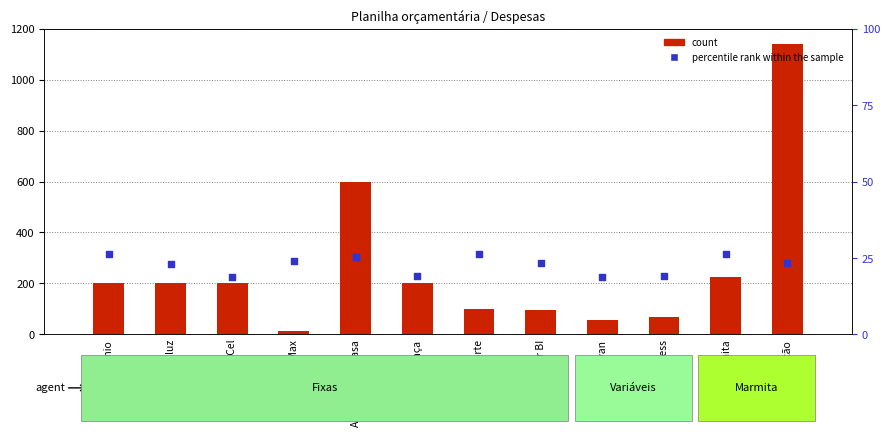

Which series contains the highest Y value?

count